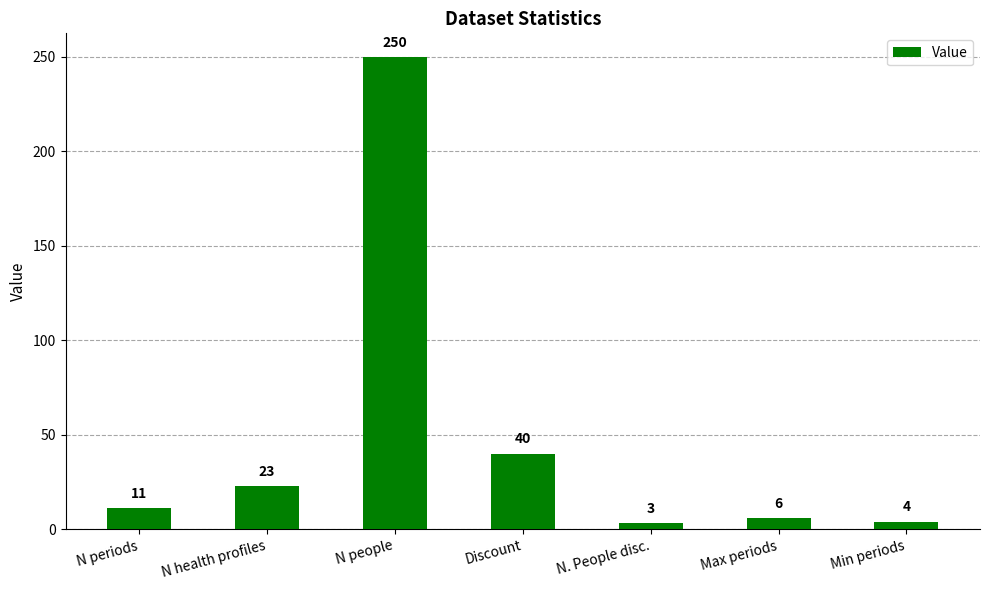

Does the chart contain any negative values?

No